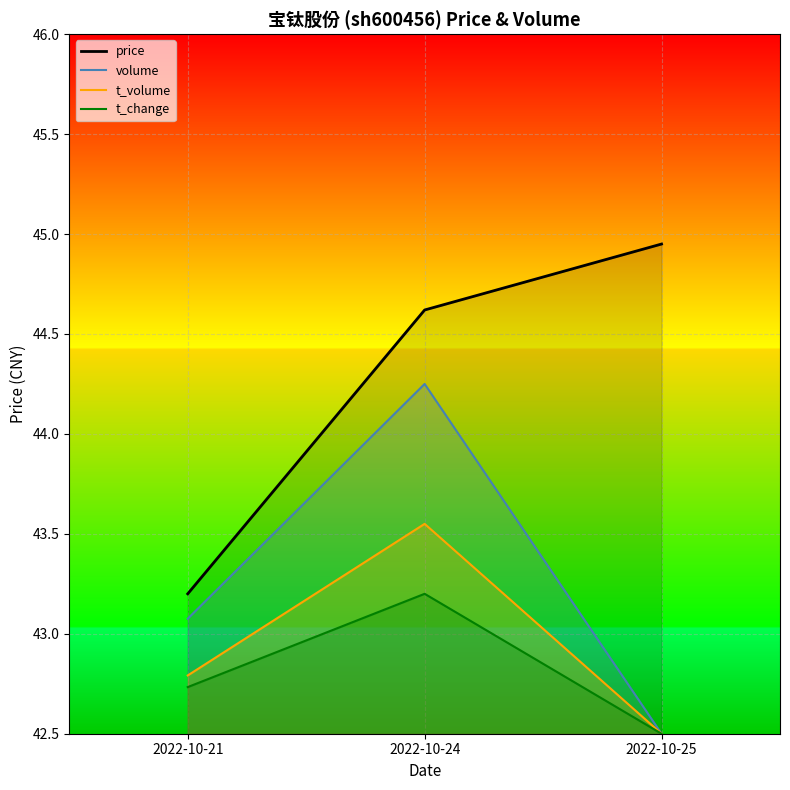

What is the greatest value displayed?

45.0